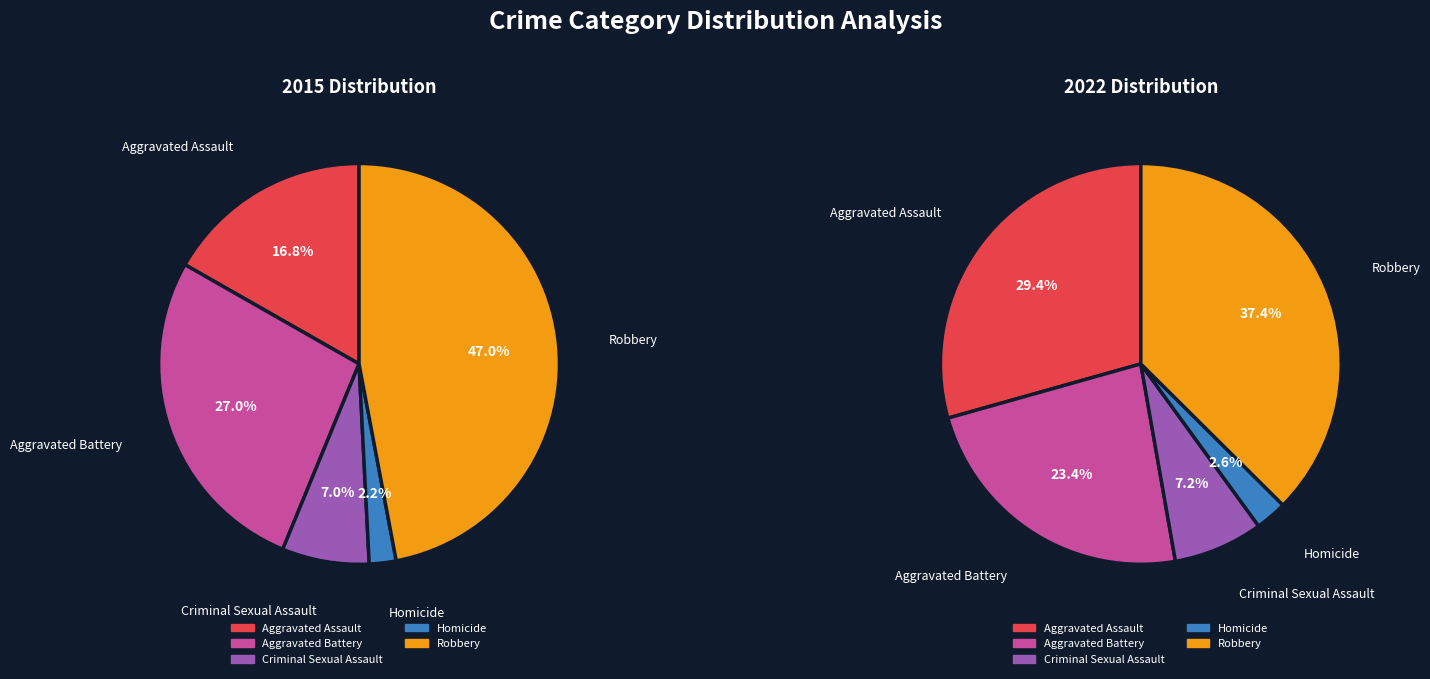

Is Robbery the majority of the pie?

No